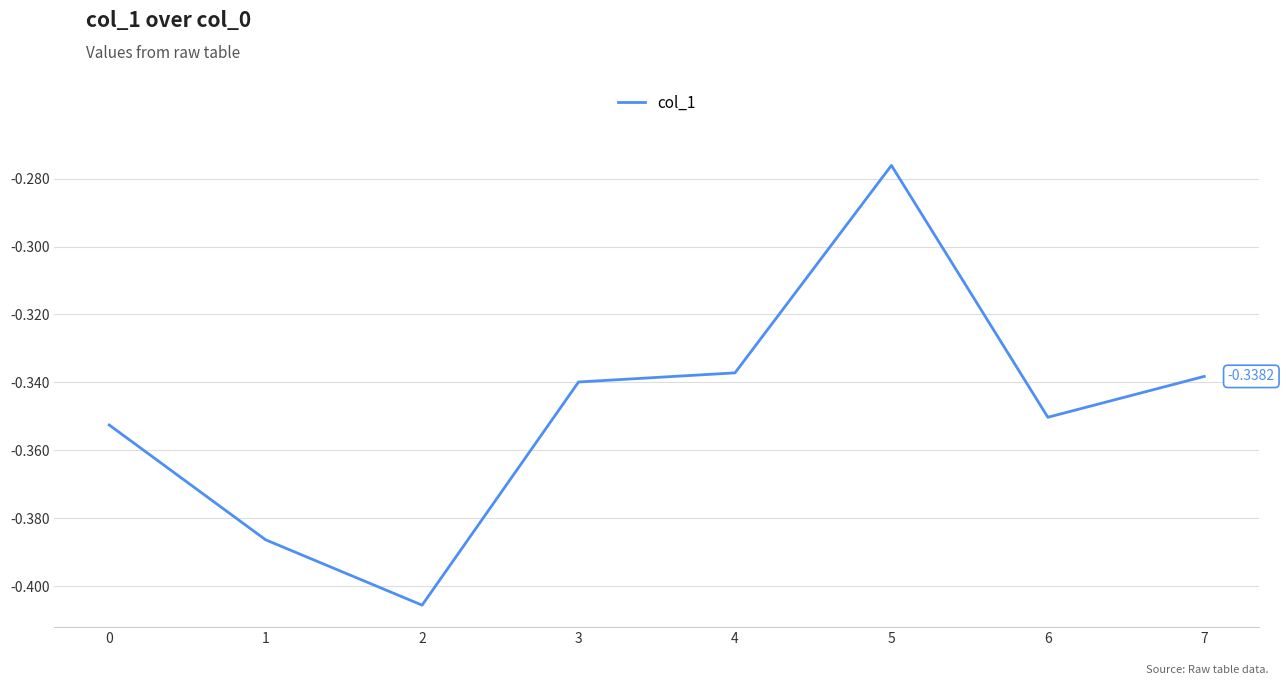

Between 0 and 3, which is larger?

3